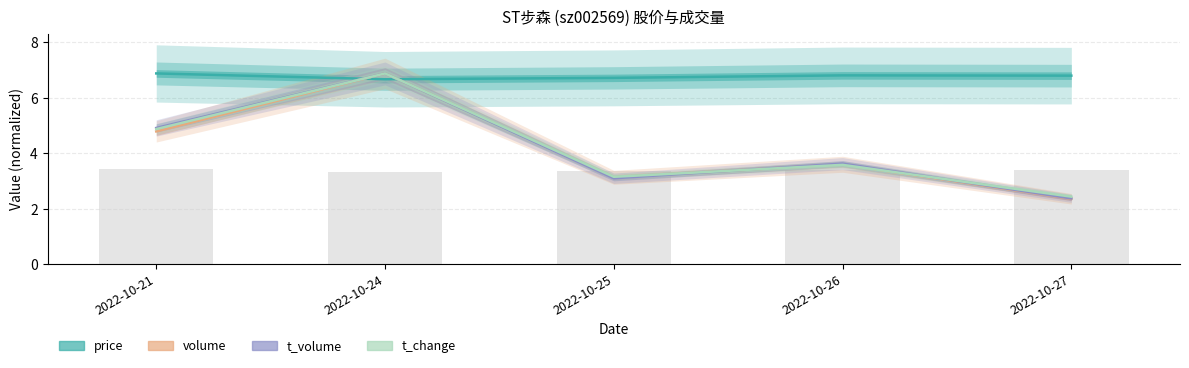

What is the difference between the second highest and second lowest values in the volume series?

1.7